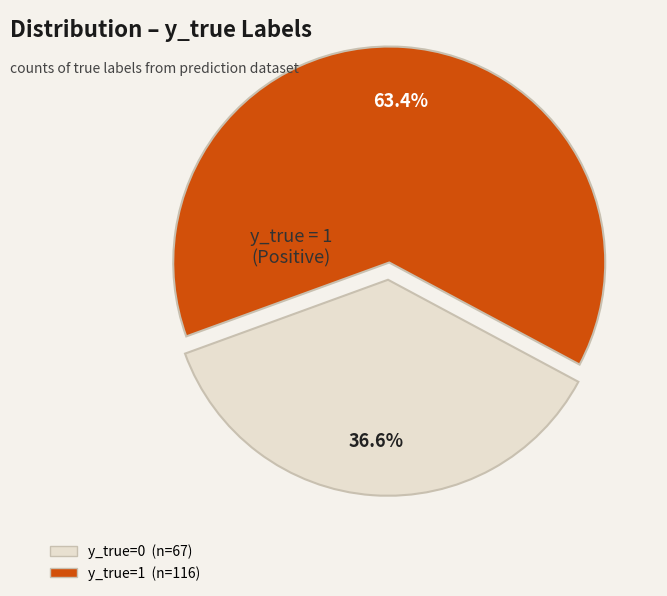

What percentage is the y_true=0 slice, to the nearest percent?

37%